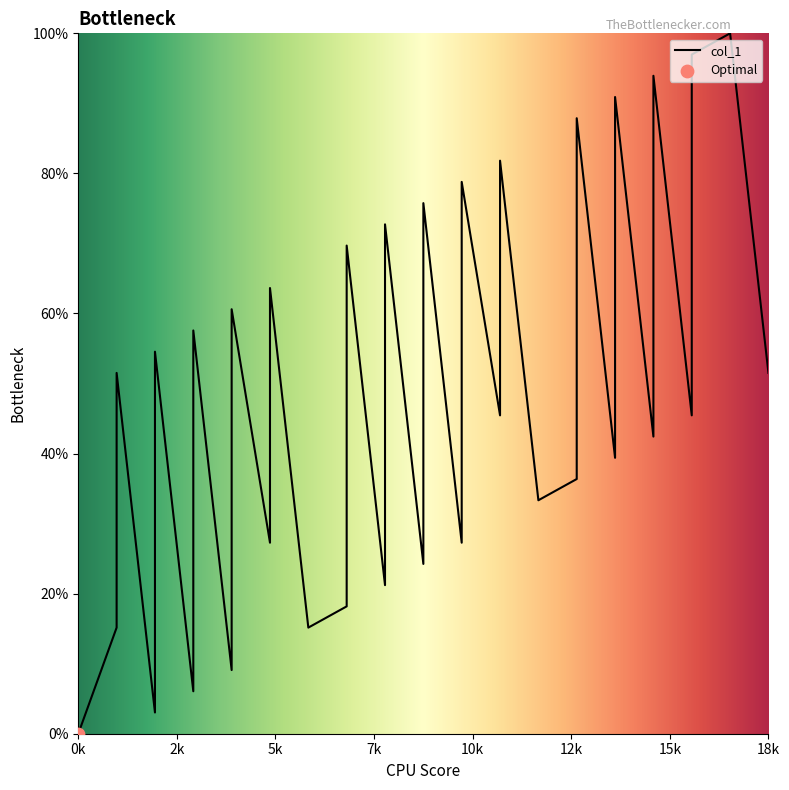

What is the change in value from 3 to 12?

-24.2